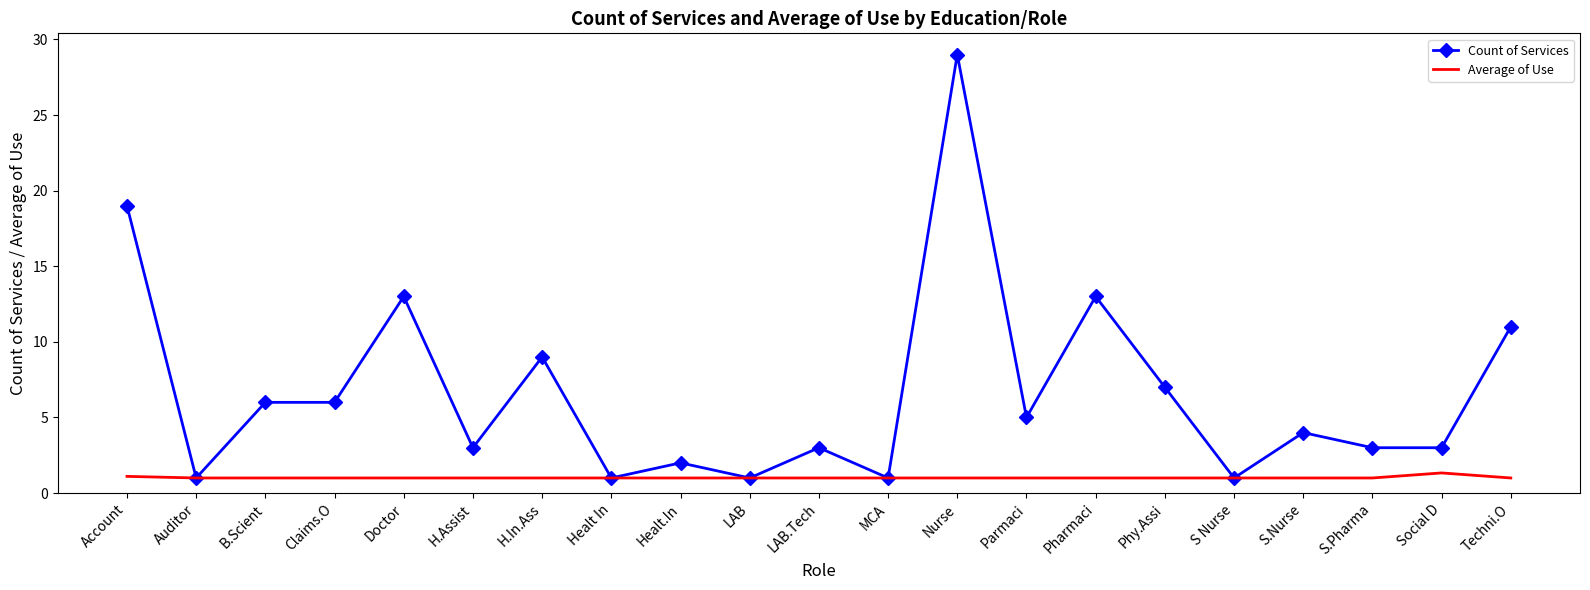

List the series in order of their peak value, highest first.

Count of Services, Average of Use